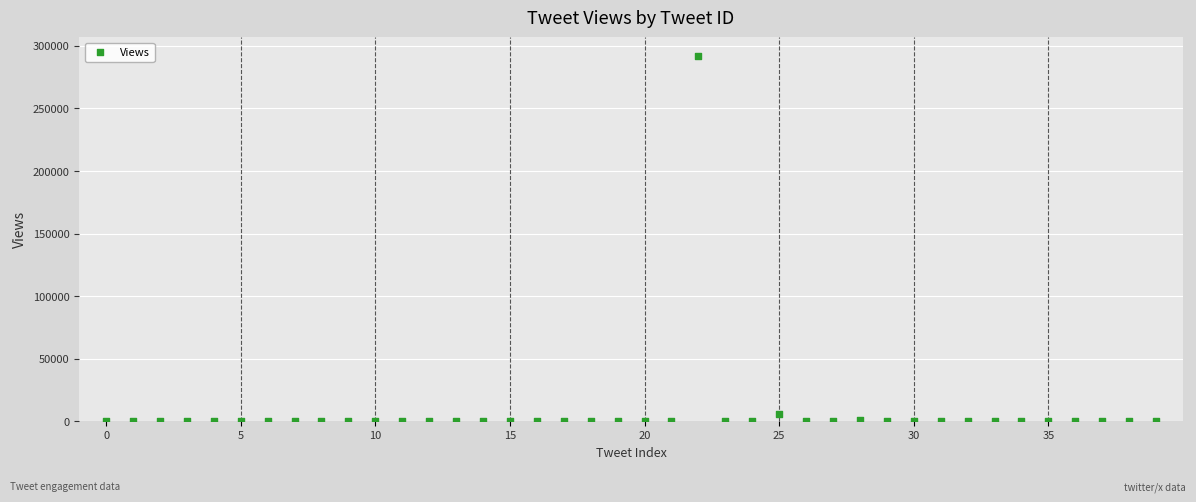

What is the range of Y values (max minus min)?

292223